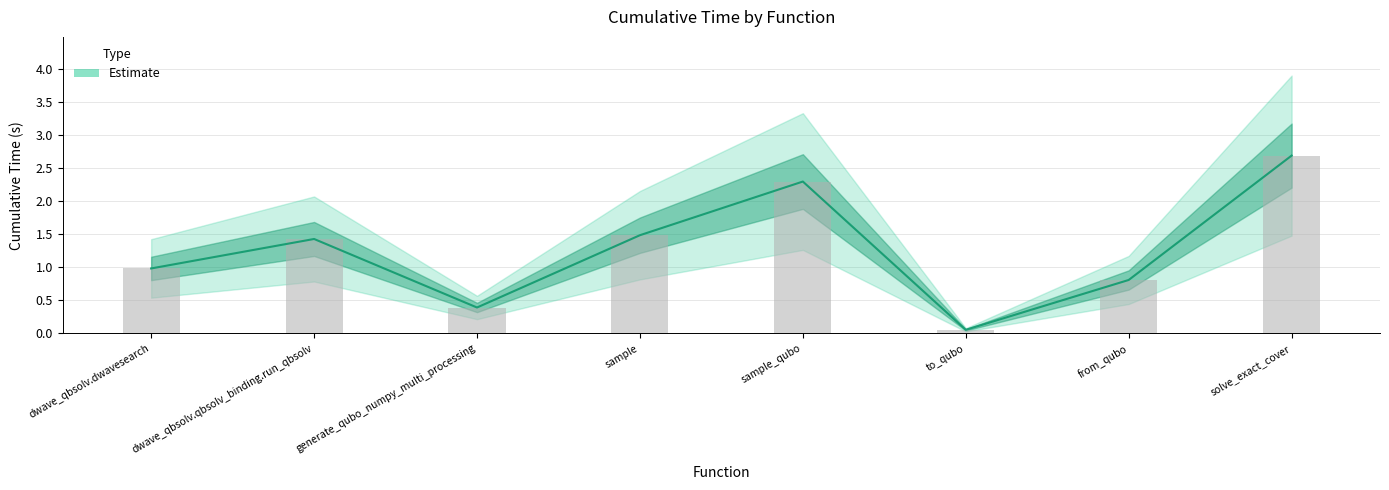

What is the maximum value shown in the chart?

2.7